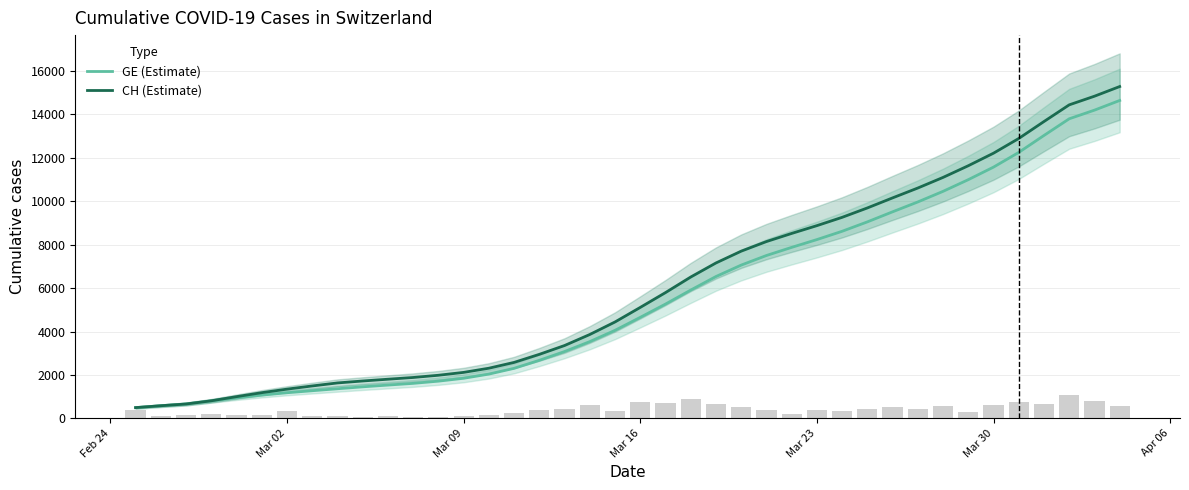

Reading right to left, list all the values displayed in this chart.

GE (Estimate): 14645.3	14199.8	13801.8	13033.8	12252.2	11575.0	10996.6	10458.6	9969.8	9515.6	9051.6	8618.8	8236.2	7877.2	7502.6	7060.4	6533.8	5909.4	5264.0	4653.2	4054.8	3534.8	3078.0	2673.4	2304.0	2038.2	1846.2	1713.6	1612.0	1532.8	1452.2	1363.6	1272.6	1179.4	1070.6	941.0	802.6	661.0	581.0	494.7
CH (Estimate): 15287.3	14841.8	14443.8	13675.8	12894.2	12217.0	11638.6	11100.6	10611.8	10157.6	9693.6	9260.8	8878.2	8519.2	8144.6	7702.4	7158.8	6511.4	5793.8	5110.8	4440.2	3863.0	3355.0	2948.4	2577.0	2309.2	2117.2	1984.6	1882.4	1802.6	1721.0	1631.2	1492.0	1345.2	1182.8	1000.0	808.6	661.0	581.0	494.7